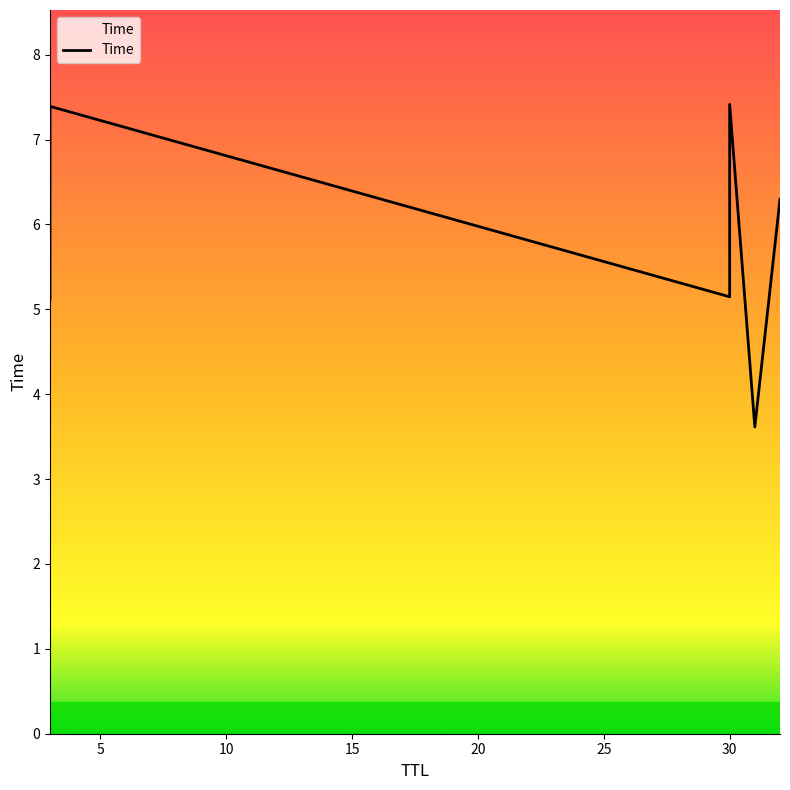

True or false: the data shows 6.3 at 32.

True